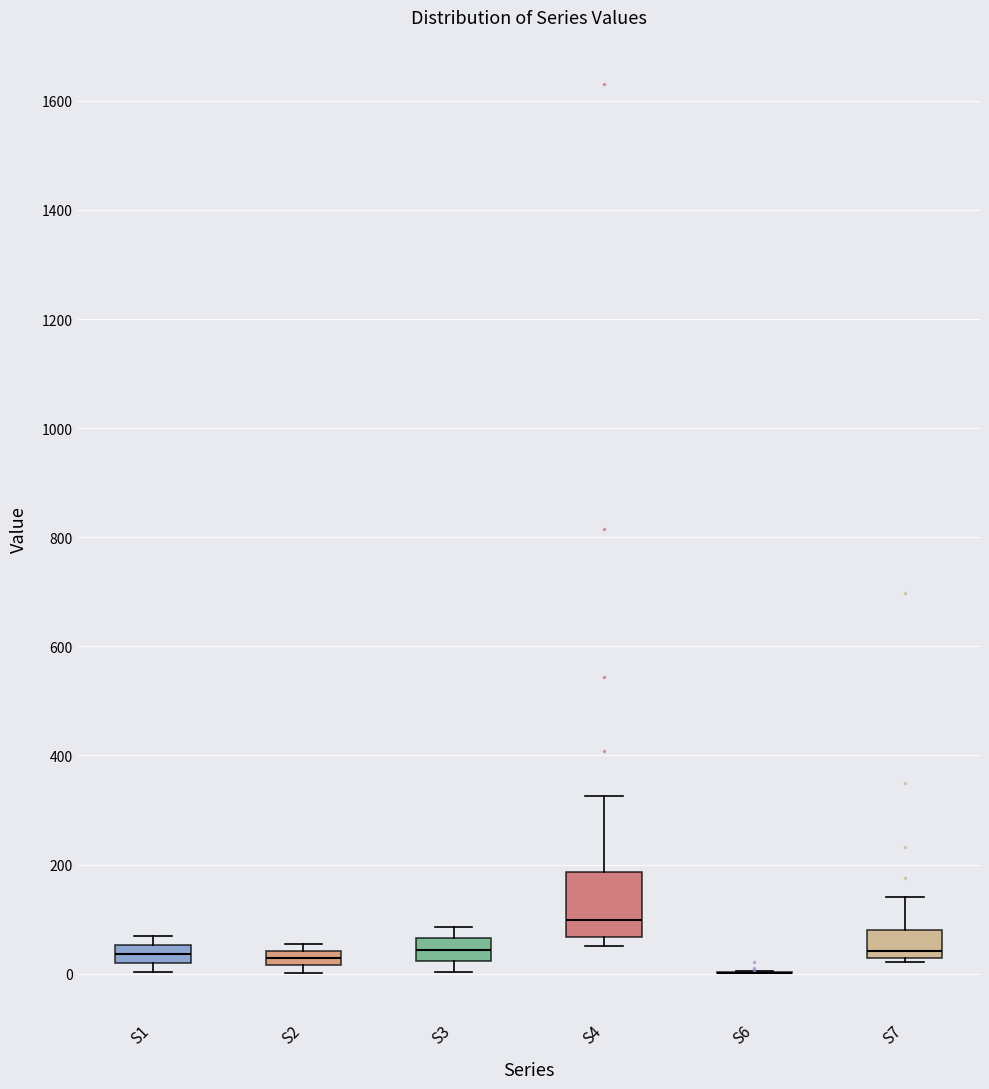

Where is the upper edge of the box for S1 on the y-axis? The values are not printed on the chart, so give them approximately, as read against the axis.

60